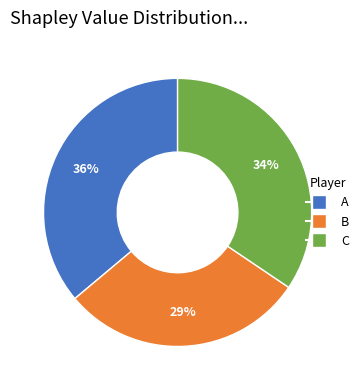

To the nearest percent, what percentage of the pie is C?

34%